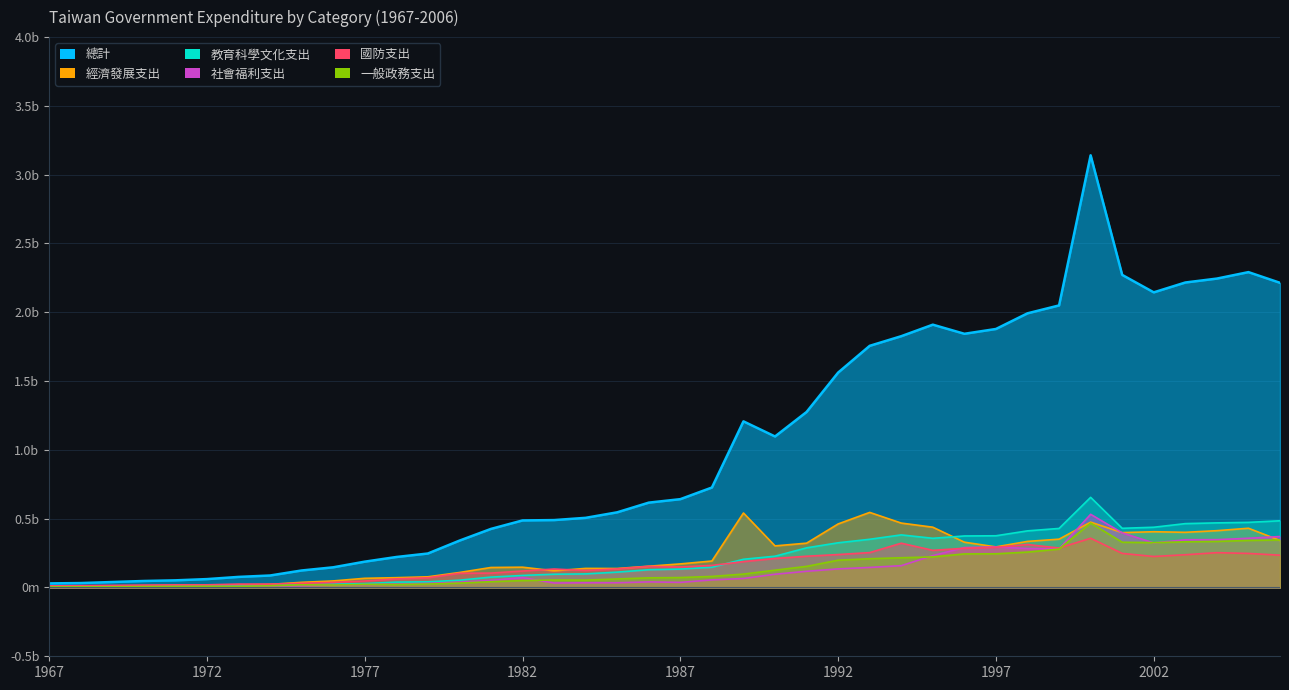

True or false: 一般政務支出 has more than 0 points higher than both neighbors.

True